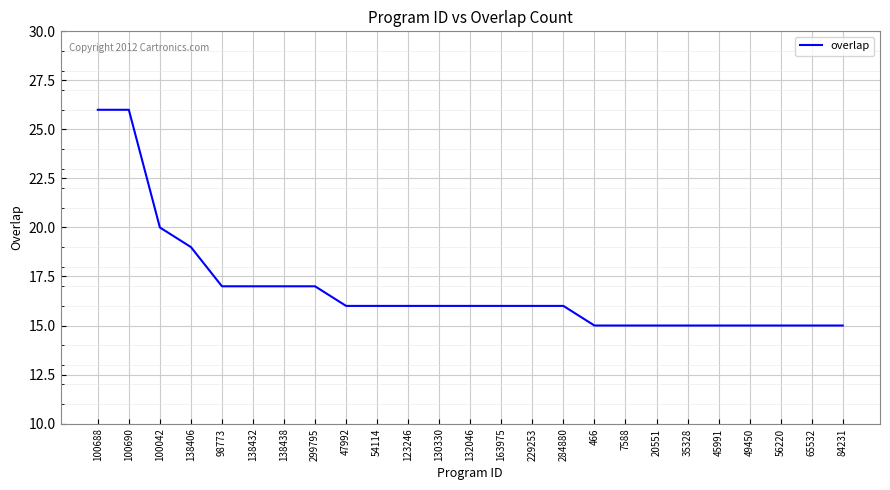

Which has a higher value, 35328 or 132046?

132046